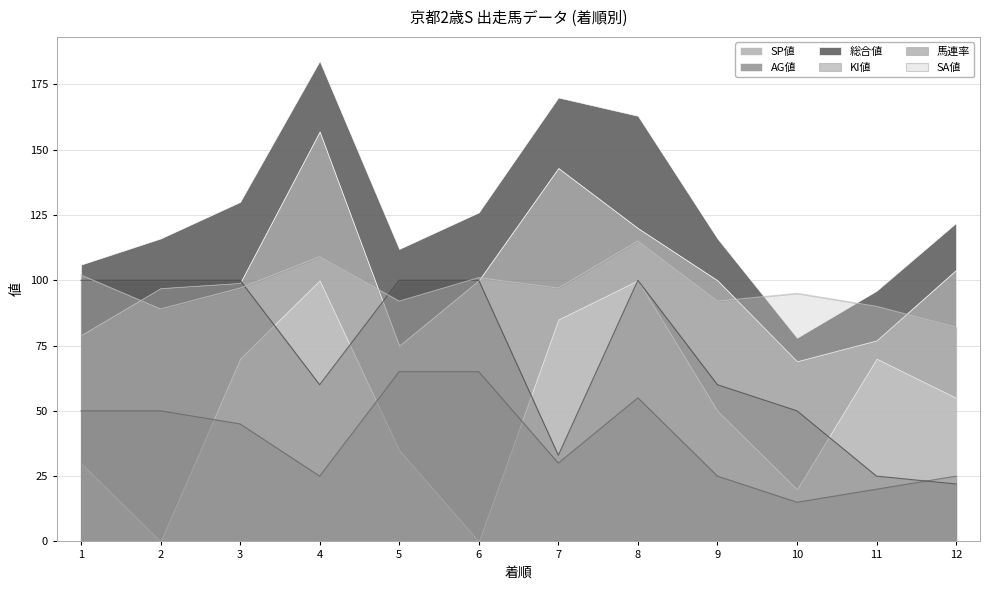

List the labels in order of SA値 value, largest first.

8, 4, 1, 6, 3, 7, 10, 5, 9, 11, 2, 12